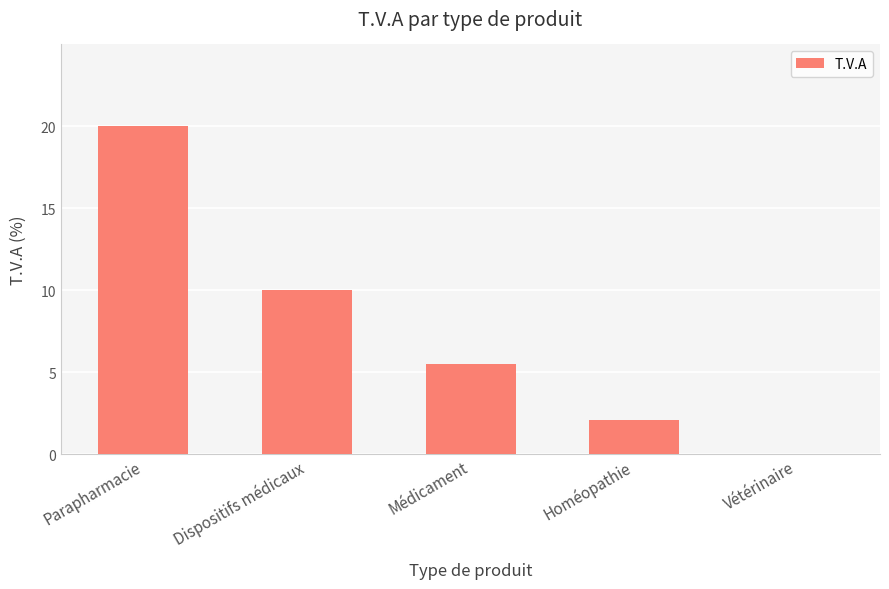

Where does the data first go above 5?

Parapharmacie